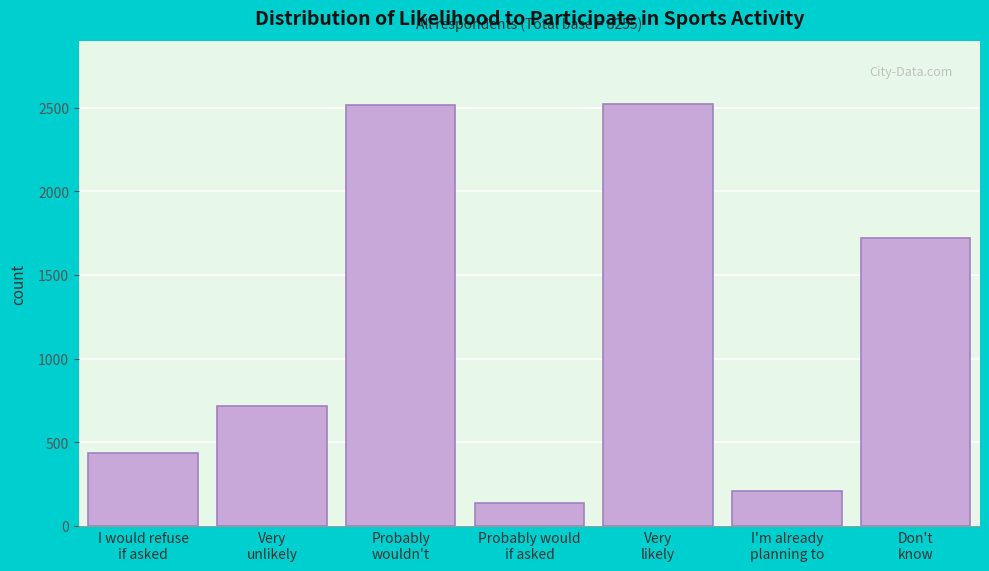

What is the value of the 1st bar from the left?

436.7